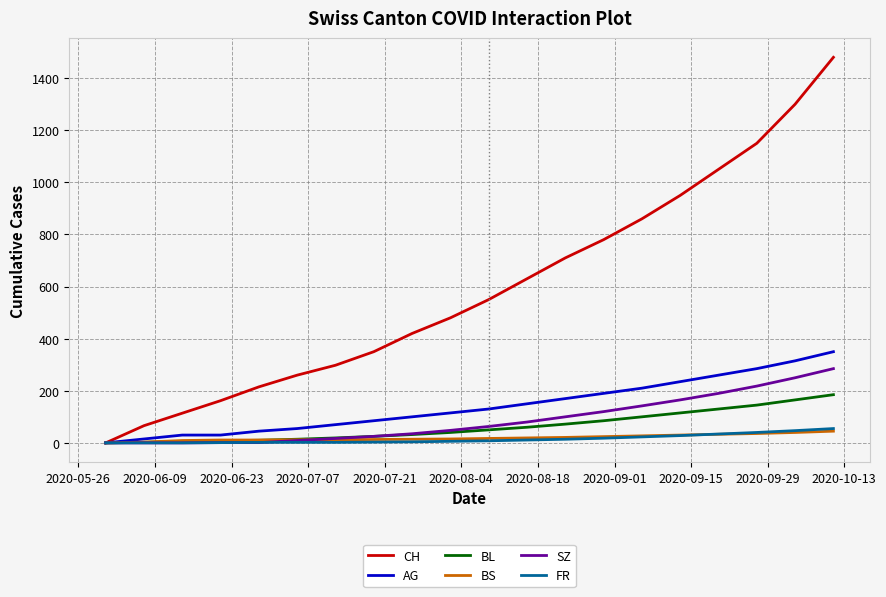

What is the maximum value shown in the chart?

1480